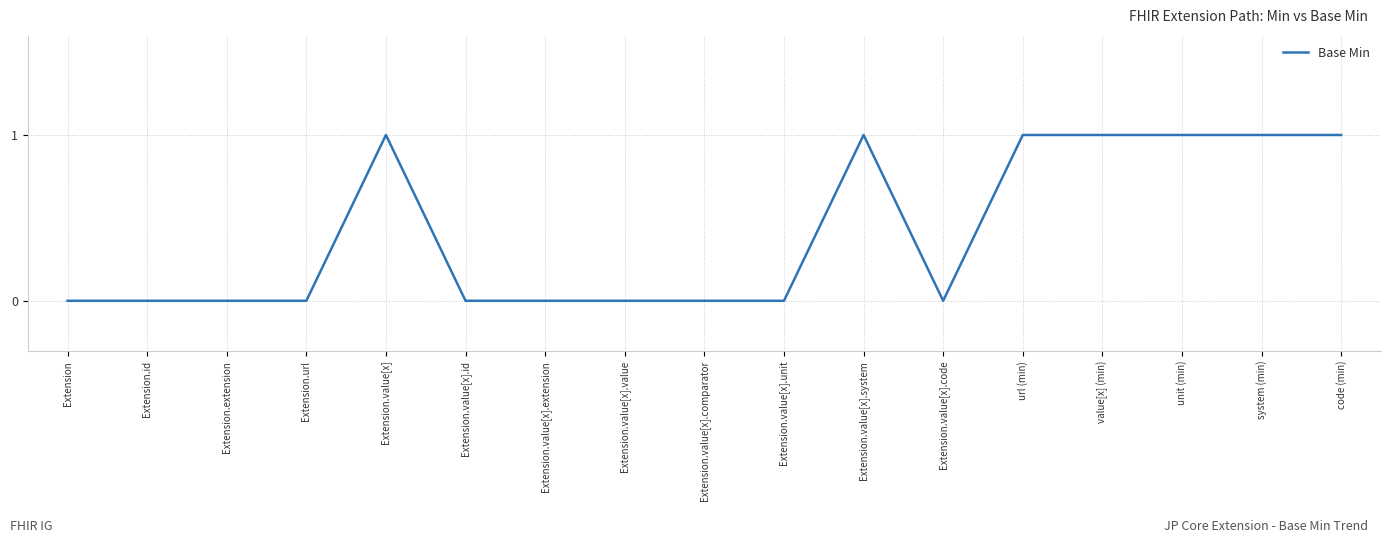

What position from the right is Extension.value[x].unit?

8